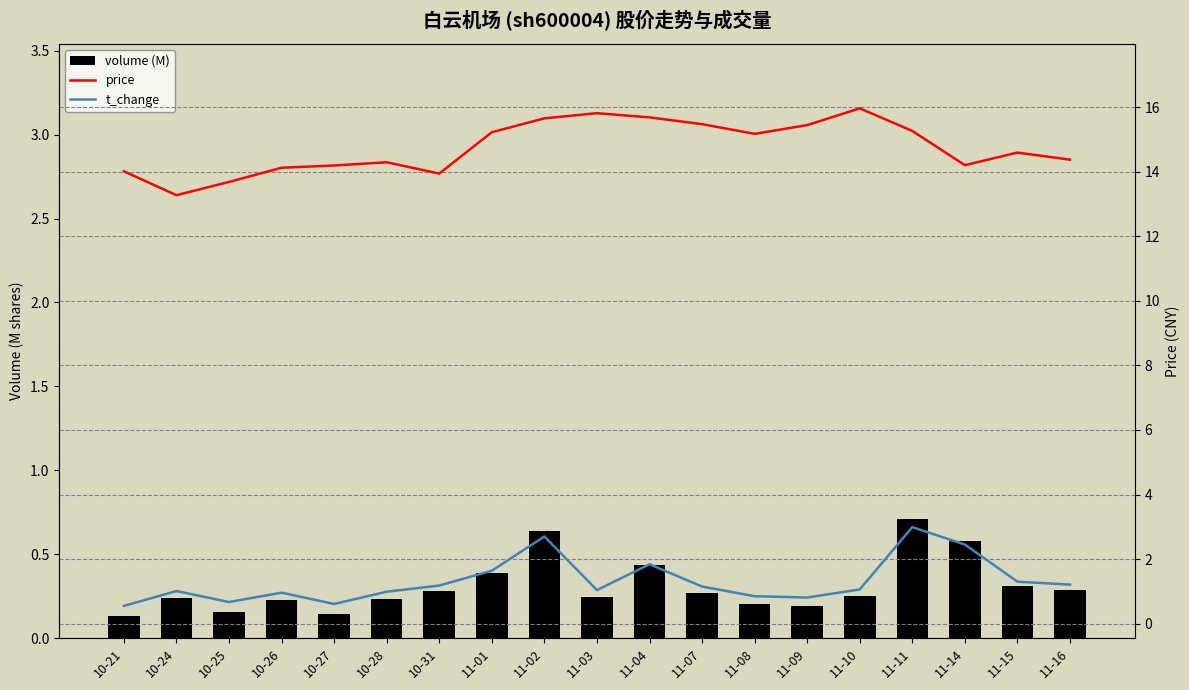

Reading left to right, what are all the values shown in this chart?

volume (M): 10-21=0.1	10-24=0.2	10-25=0.2	10-26=0.2	10-27=0.1	10-28=0.2	10-31=0.3	11-01=0.4	11-02=0.6	11-03=0.2	11-04=0.4	11-07=0.3	11-08=0.2	11-09=0.2	11-10=0.3	11-11=0.7	11-14=0.6	11-15=0.3	11-16=0.3
price: 10-21=14.0	10-24=13.3	10-25=13.7	10-26=14.1	10-27=14.2	10-28=14.3	10-31=13.9	11-01=15.2	11-02=15.7	11-03=15.8	11-04=15.7	11-07=15.5	11-08=15.2	11-09=15.4	11-10=16.0	11-11=15.3	11-14=14.2	11-15=14.6	11-16=14.4
t_change: 10-21=0.6	10-24=1.0	10-25=0.7	10-26=1.0	10-27=0.6	10-28=1.0	10-31=1.2	11-01=1.6	11-02=2.7	11-03=1.0	11-04=1.8	11-07=1.1	11-08=0.8	11-09=0.8	11-10=1.1	11-11=3.0	11-14=2.5	11-15=1.3	11-16=1.2